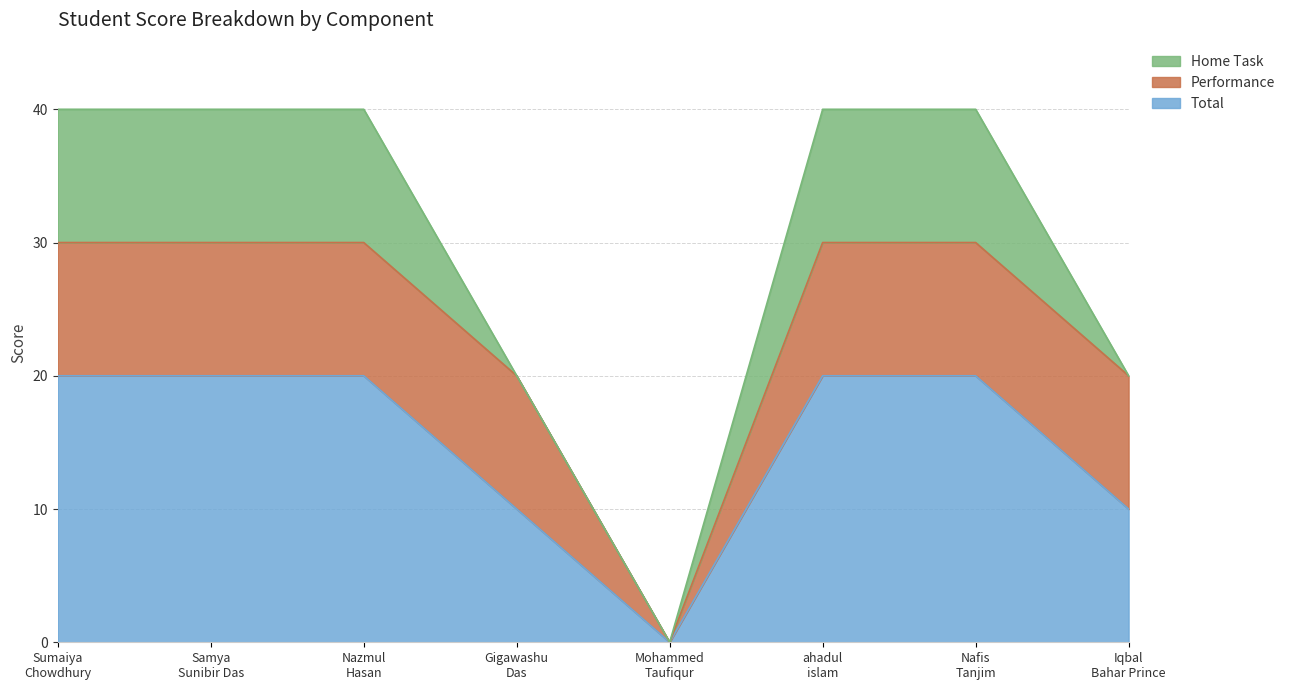

What is the value of the Home Task point at the 3rd from the left?

10